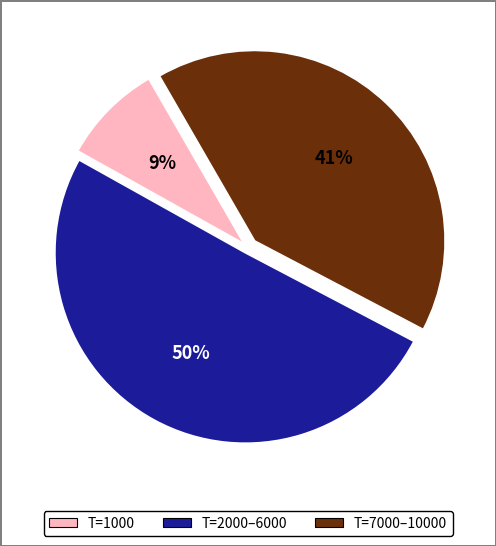

To the nearest percent, what is the average slice percentage?

33%